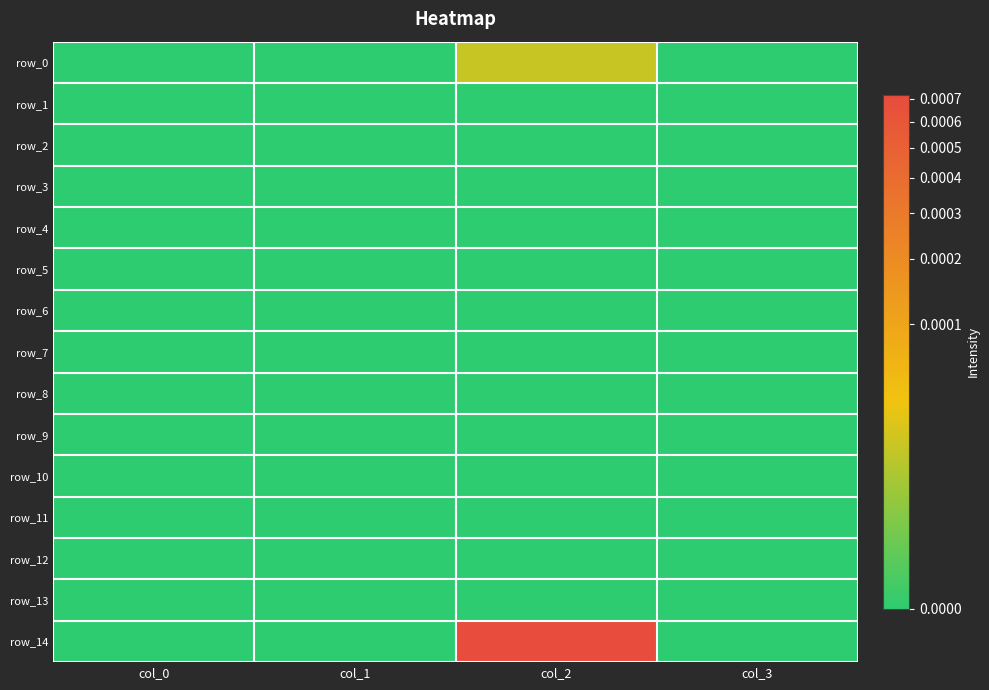

List the labels in order of row_11 value, smallest first.

col_0, col_1, col_2, col_3